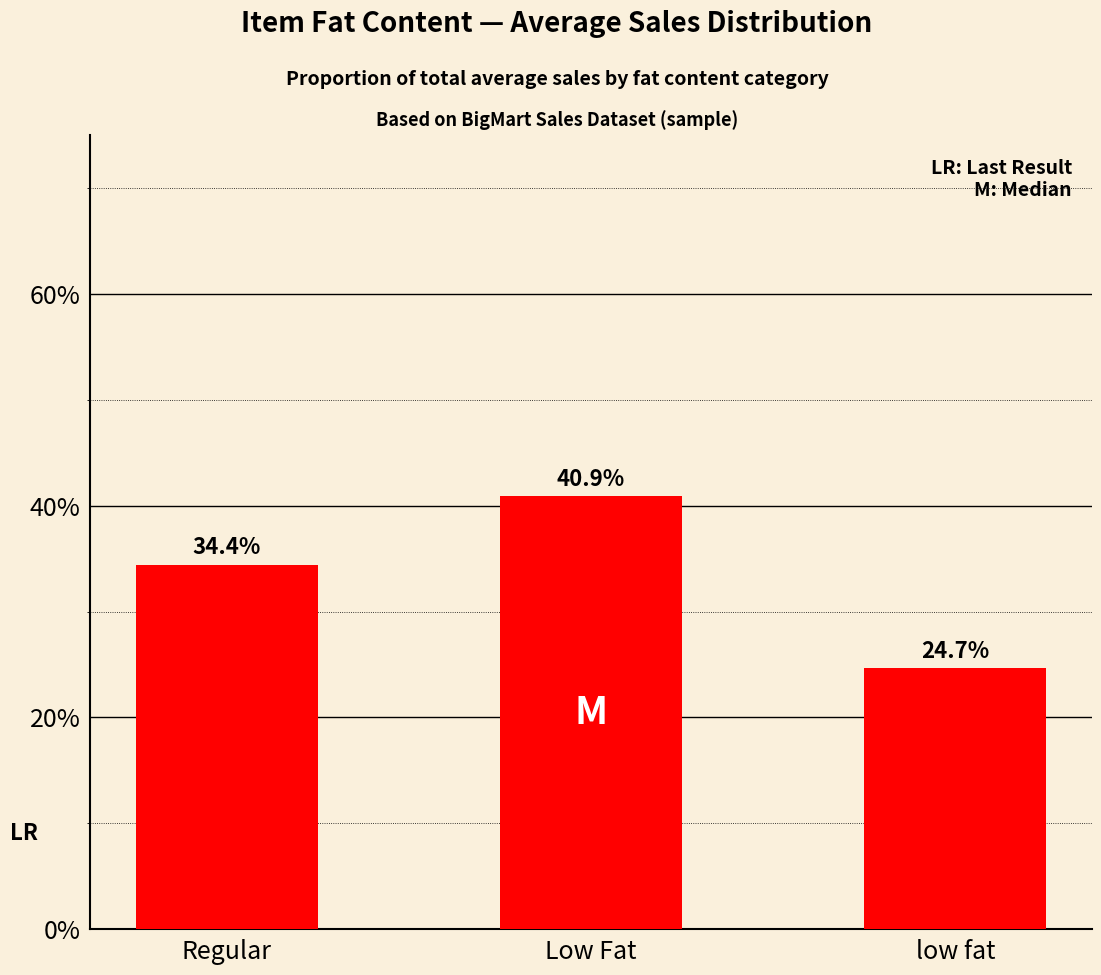

What position from the right is Low Fat?

2